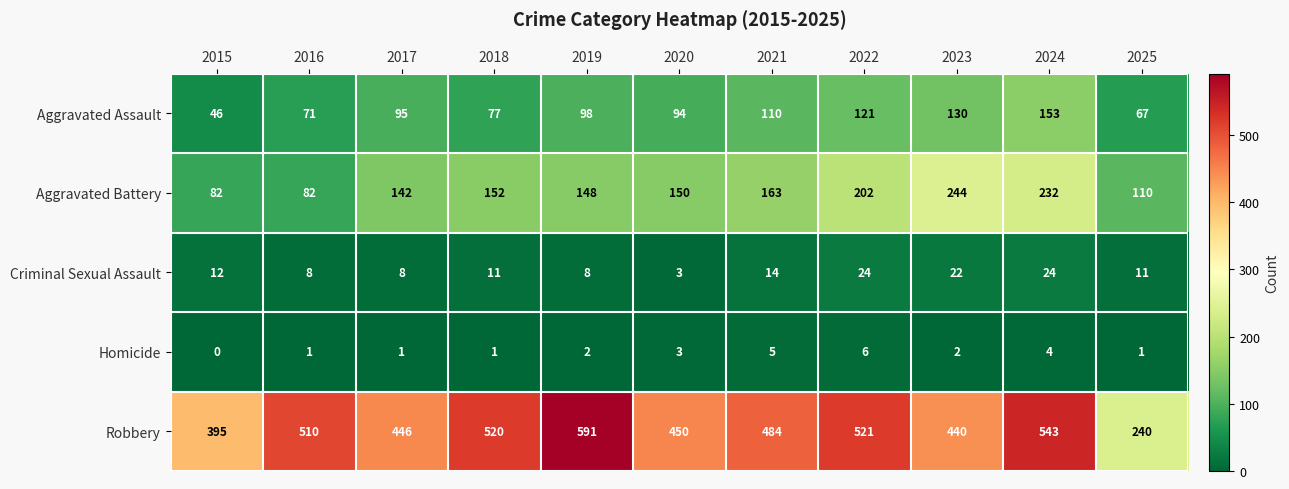

How many data points does each series have?

11